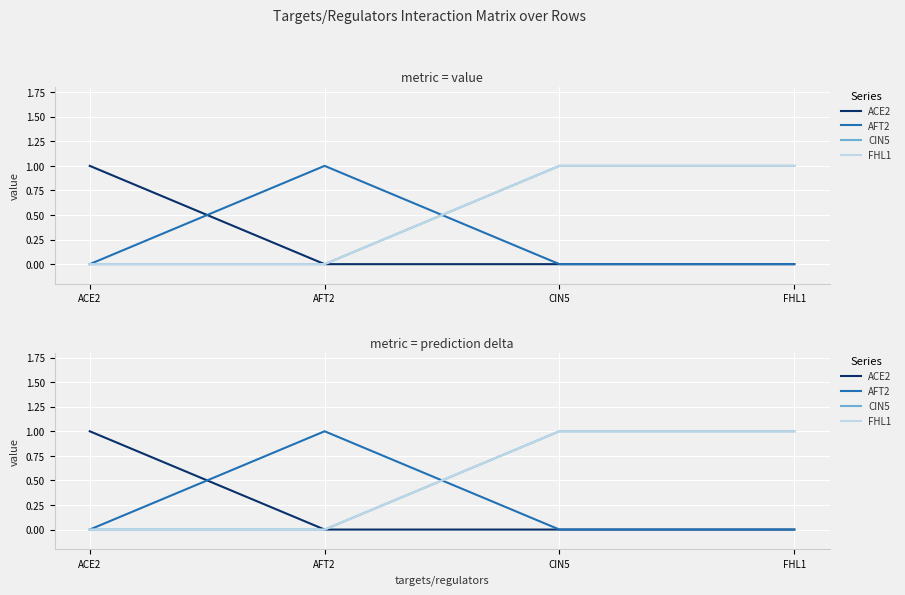

List the labels in order of ACE2 value, smallest first.

AFT2, CIN5, FHL1, ACE2